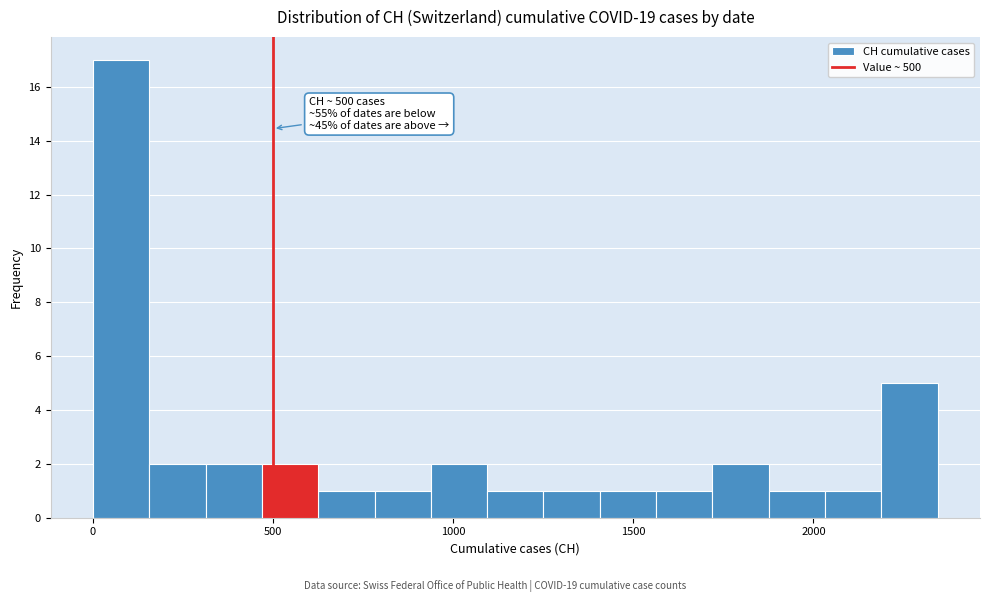

Around what value on the x-axis is the tallest bar? Give the approximate position of its centre, as read against the axis.

100